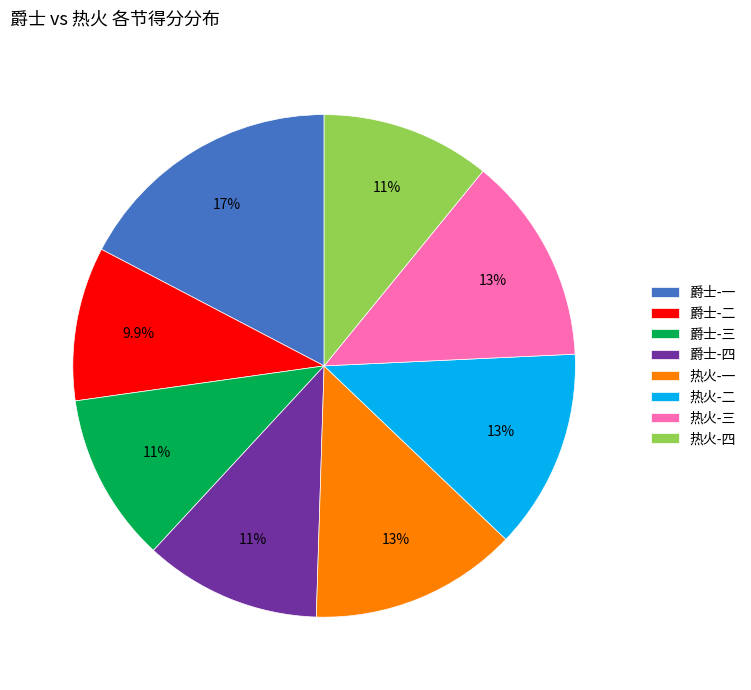

Is there a majority slice in this chart?

No